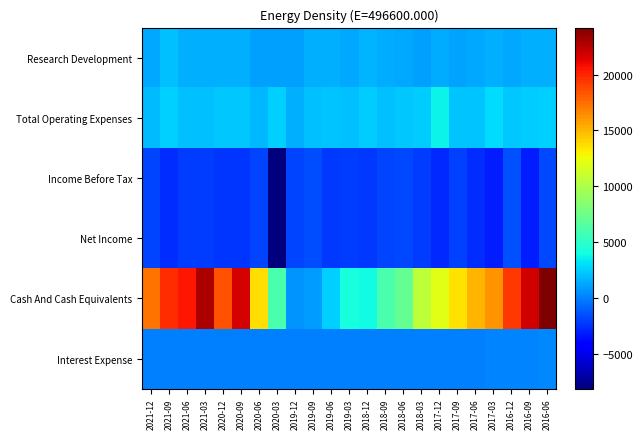

What is the minimum value shown in the chart?

-8100